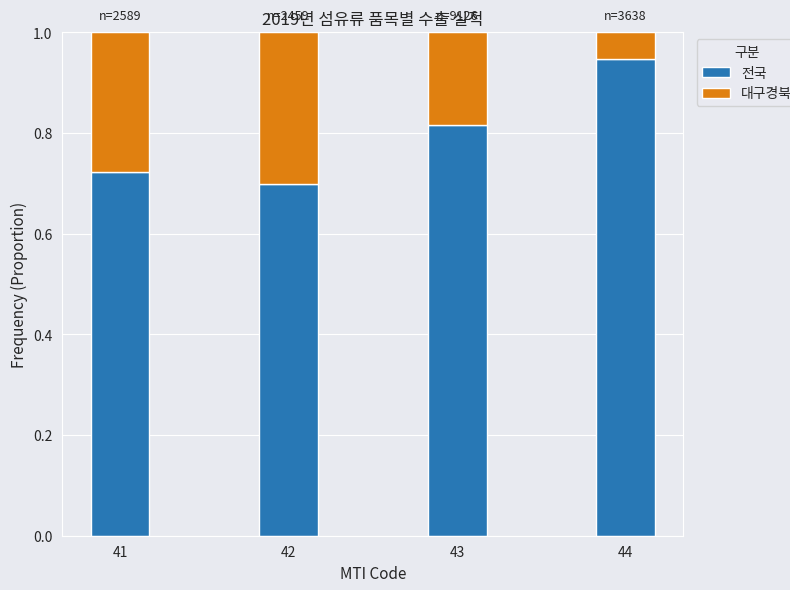

What is the total value across all series at 42?

1.0